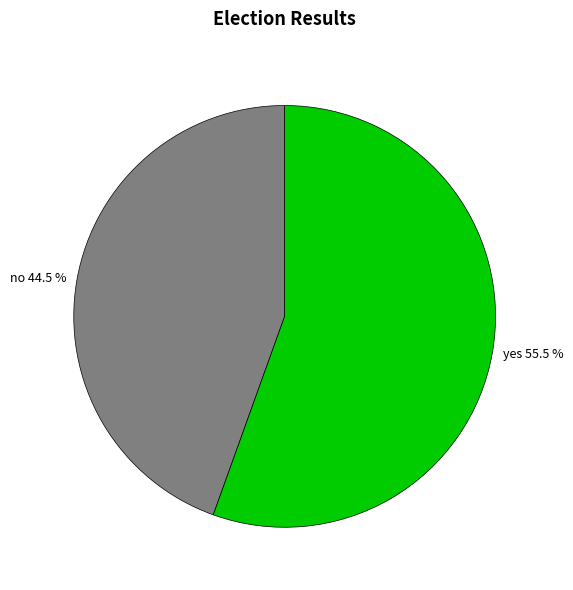

Do yes and no together represent more than half of the pie?

Yes